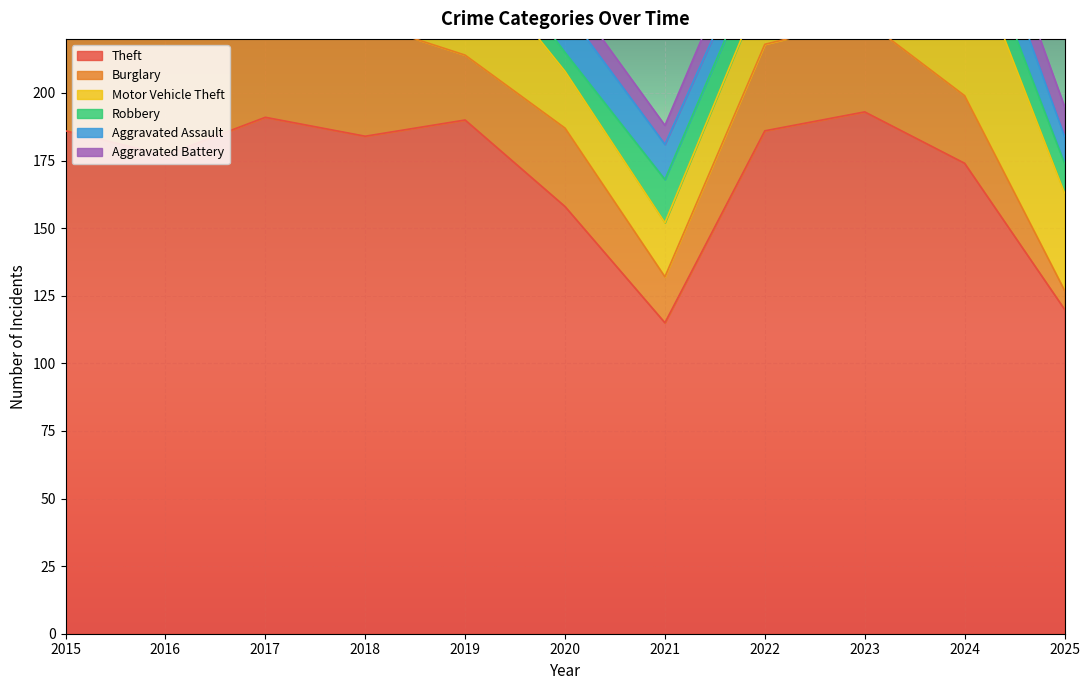

In Aggravated Assault, how many points are lower than both neighbors (excluding endpoints)?

2